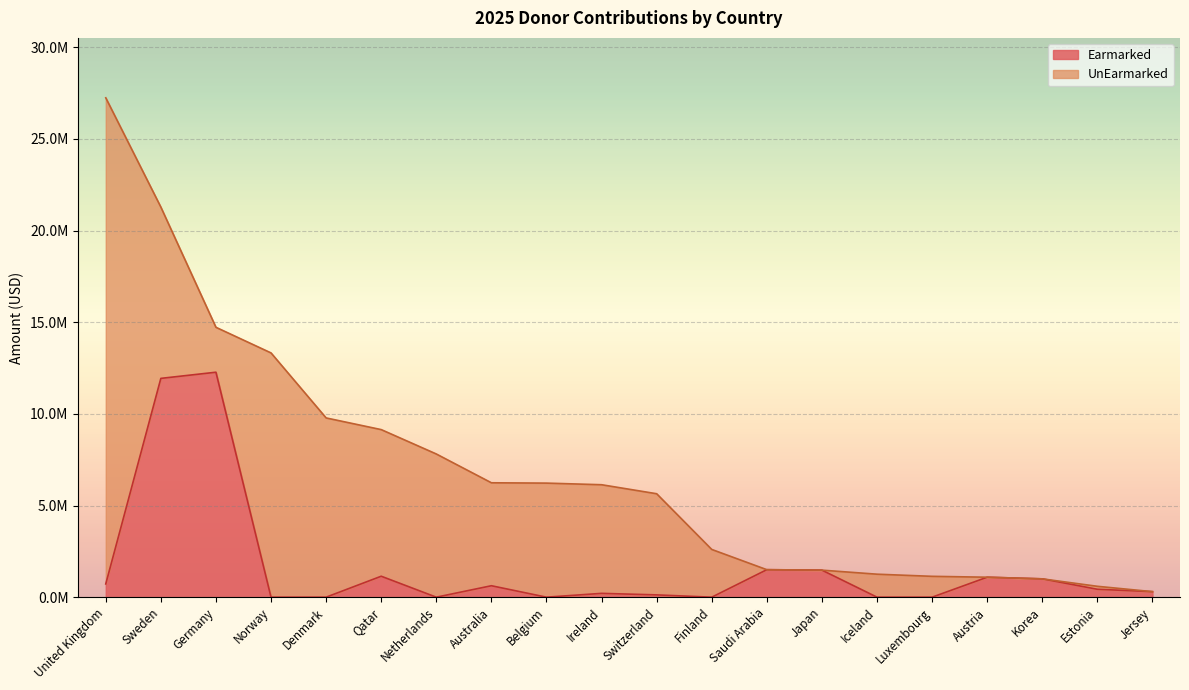

Reading right to left, what are all the values shown in this chart?

301425	431500	1000000	1089325	0	0	1475000	1499985	0	125000	208333	0	624126	0	1142577	0	0	12273324	11936943	722879